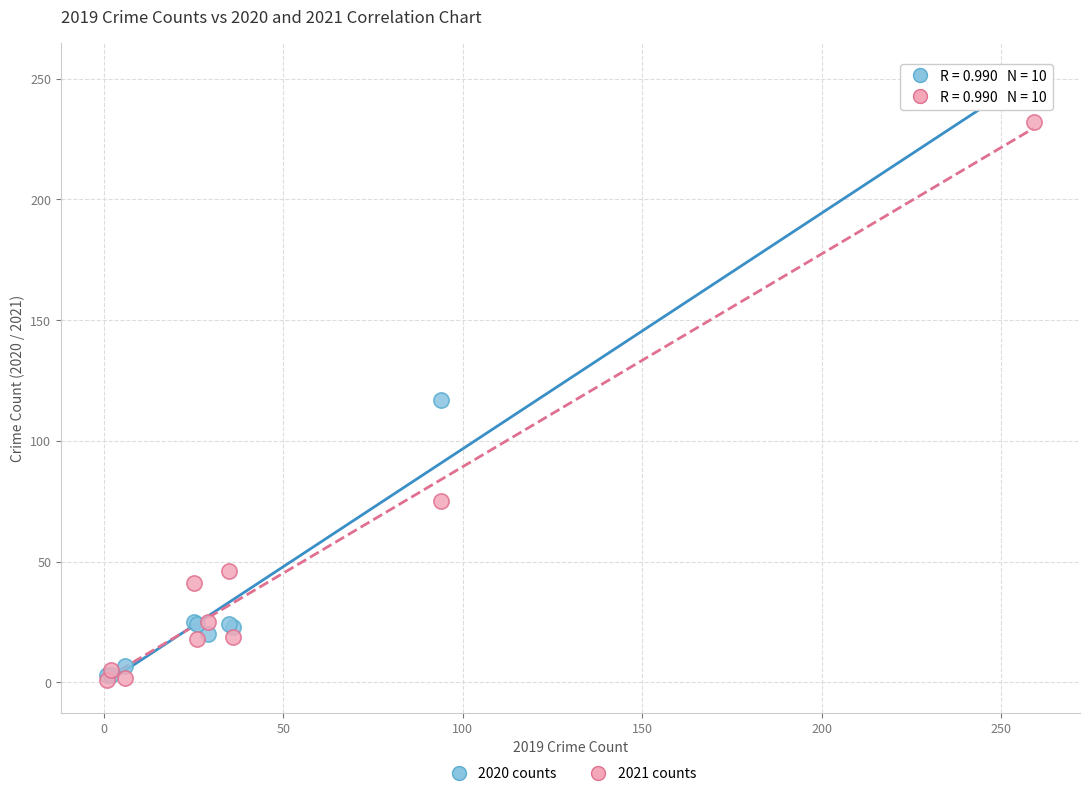

Which series contains the highest Y value?

2020 counts